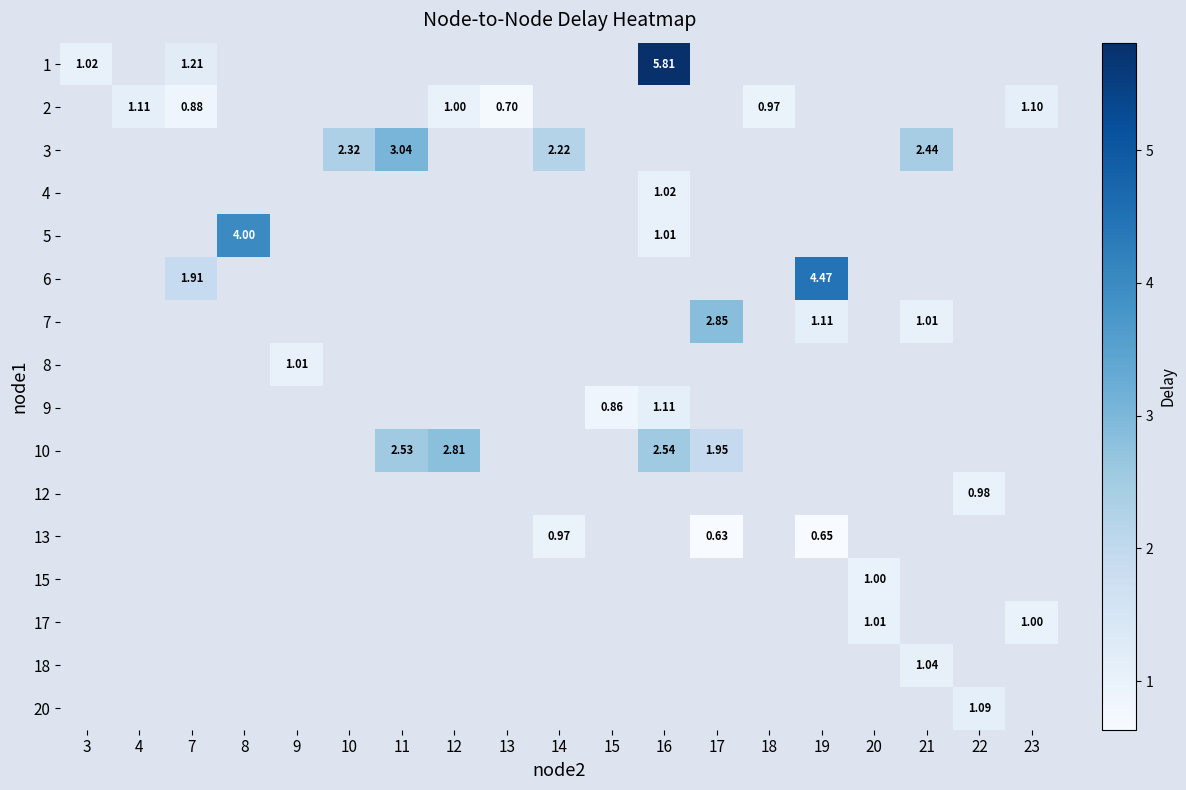

How many distinct data groups are displayed?

16